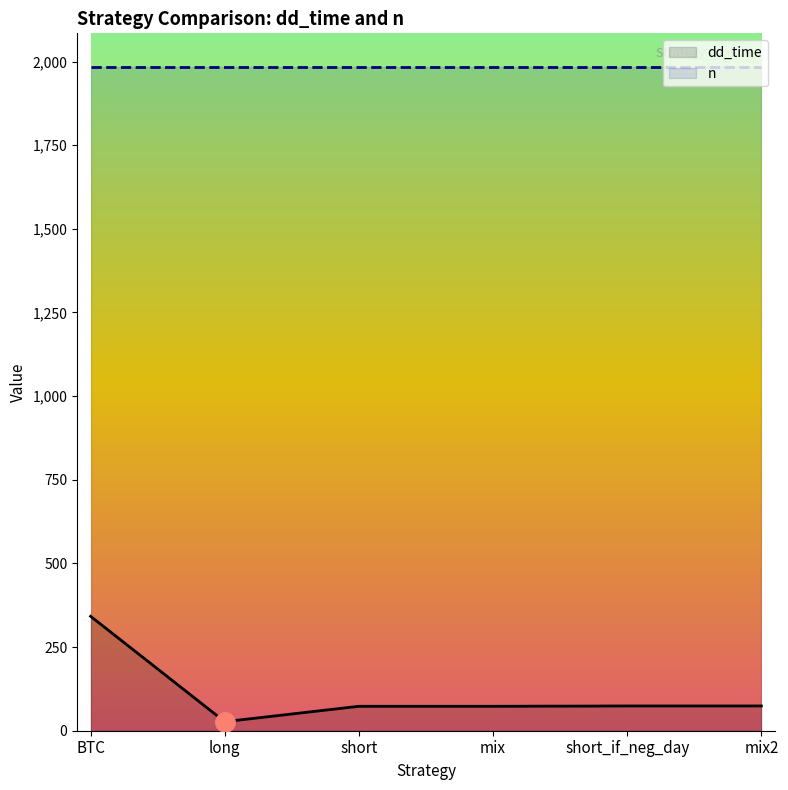

Does the chart display data point markers on the line(s)?

No